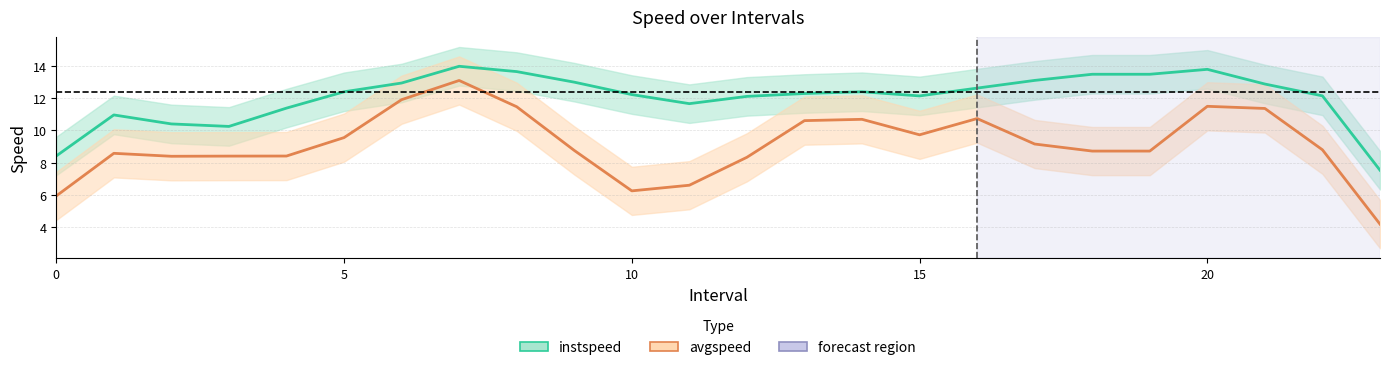

At which category is the sum across all series the highest?

7